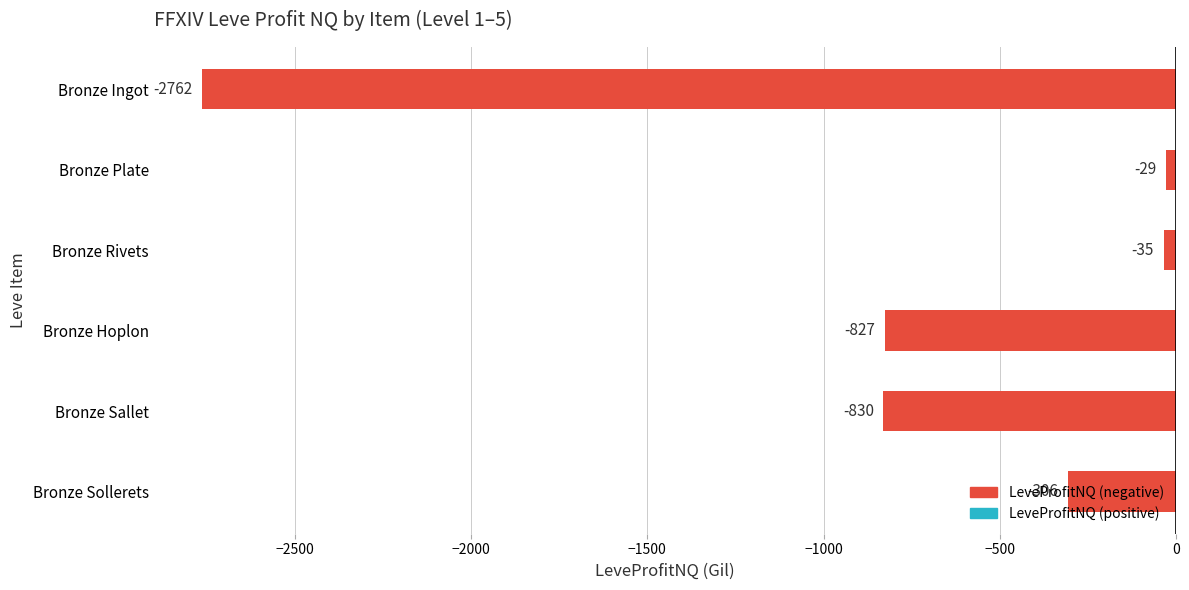

Are the bars grouped side by side (vs. stacked)?

No